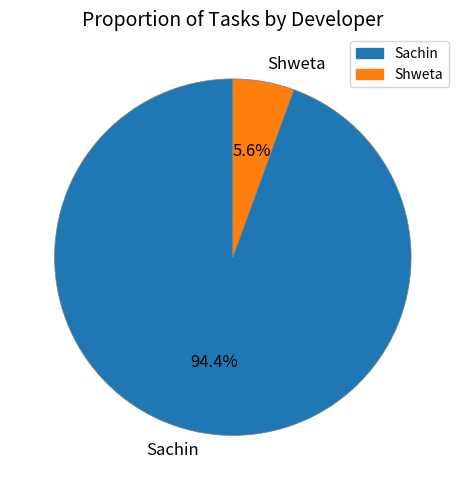

Which has a higher value, Shweta or Sachin?

Sachin